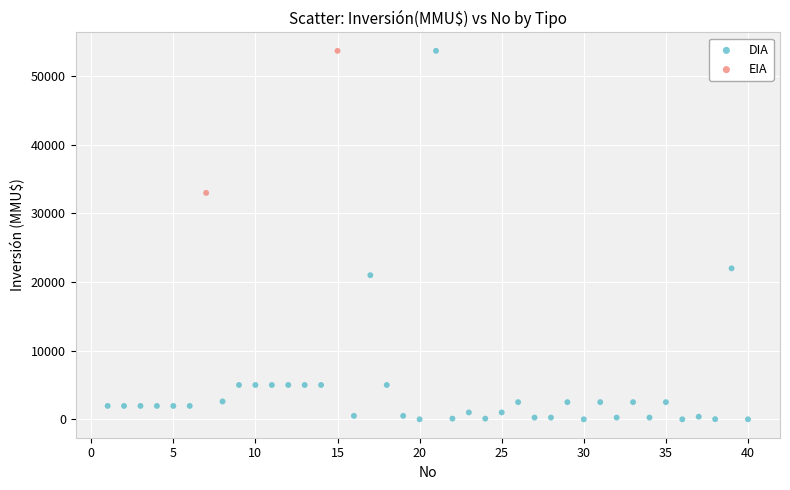

What are all the series names shown in the legend?

DIA, EIA